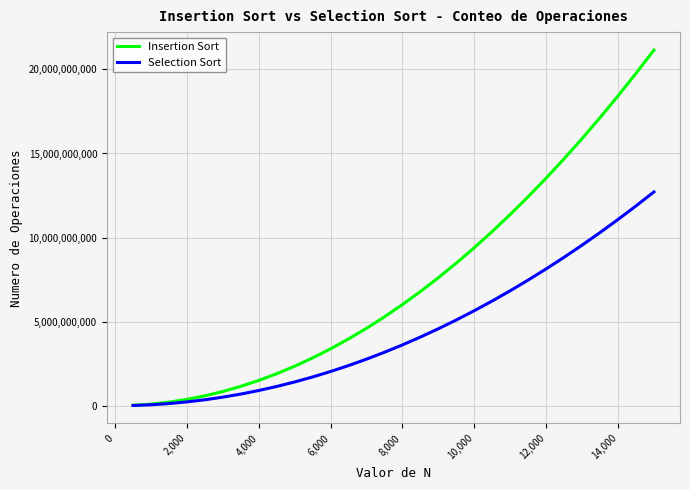

Which series has the largest total across all categories?

Insertion Sort